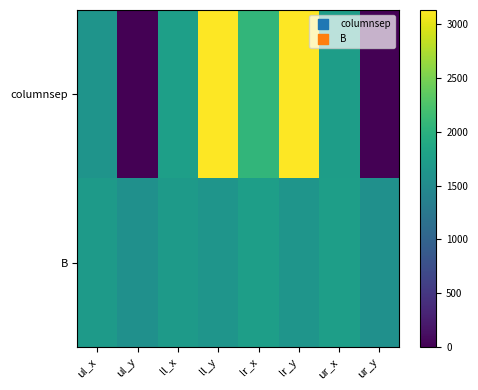

Which category has the lowest value across all series?

ul_y